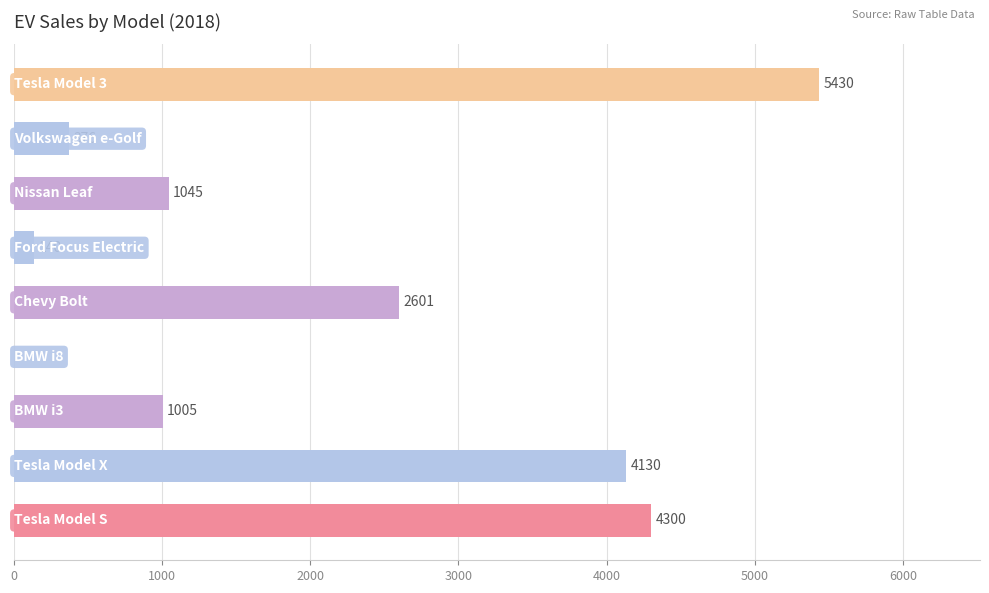

Are the bars horizontal?

Yes